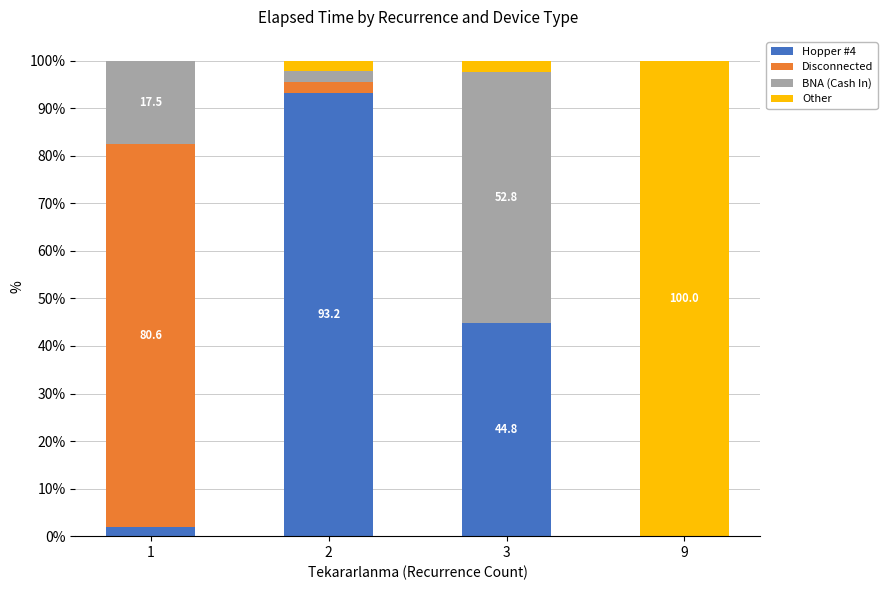

What is the highest value of the Hopper #4 series?

93.2